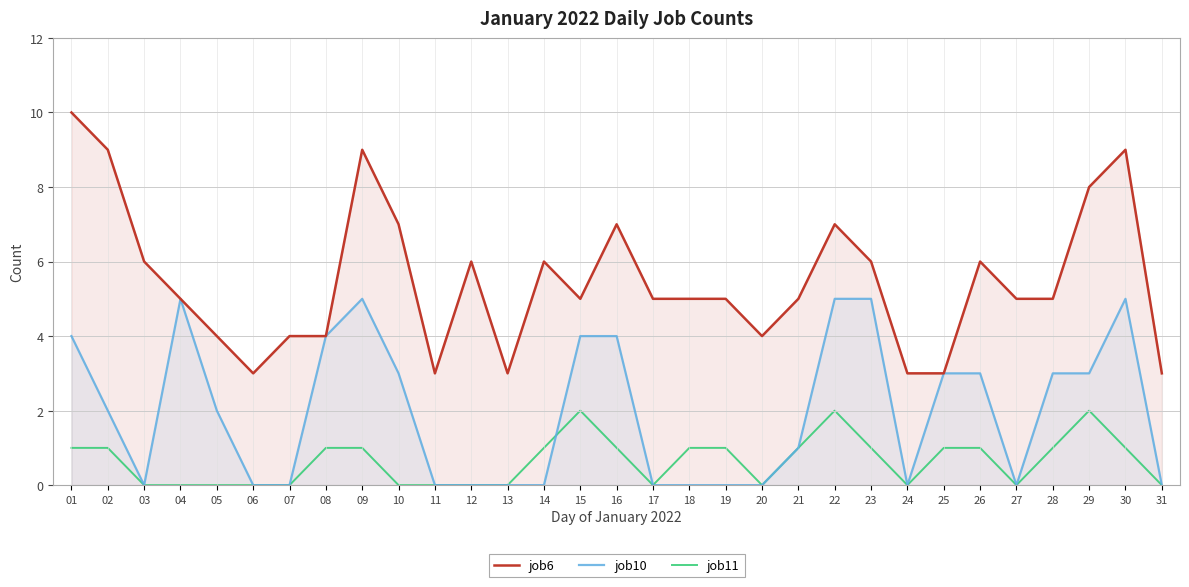

Reading right to left, transcribe all the data shown in this chart.

job6: 31=3	30=9	29=8	28=5	27=5	26=6	25=3	24=3	23=6	22=7	21=5	20=4	19=5	18=5	17=5	16=7	15=5	14=6	13=3	12=6	11=3	10=7	09=9	08=4	07=4	06=3	05=4	04=5	03=6	02=9	01=10
job10: 31=0	30=5	29=3	28=3	27=0	26=3	25=3	24=0	23=5	22=5	21=1	20=0	19=0	18=0	17=0	16=4	15=4	14=0	13=0	12=0	11=0	10=3	09=5	08=4	07=0	06=0	05=2	04=5	03=0	02=2	01=4
job11: 31=0	30=1	29=2	28=1	27=0	26=1	25=1	24=0	23=1	22=2	21=1	20=0	19=1	18=1	17=0	16=1	15=2	14=1	13=0	12=0	11=0	10=0	09=1	08=1	07=0	06=0	05=0	04=0	03=0	02=1	01=1